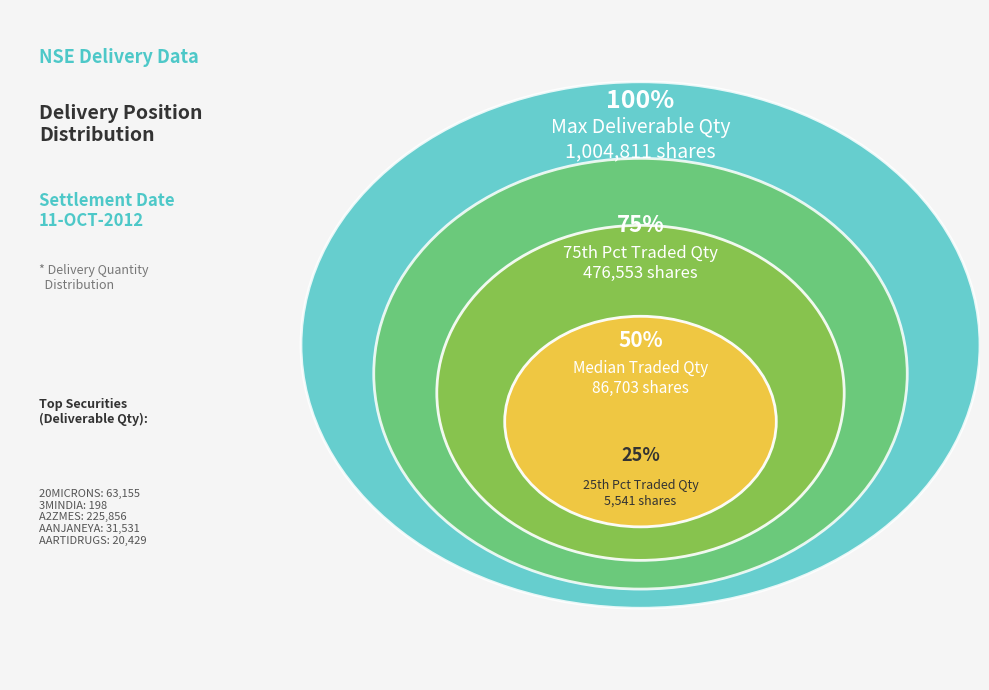

The AANJANEYA slice represents 10% of the pie. True or false?

False